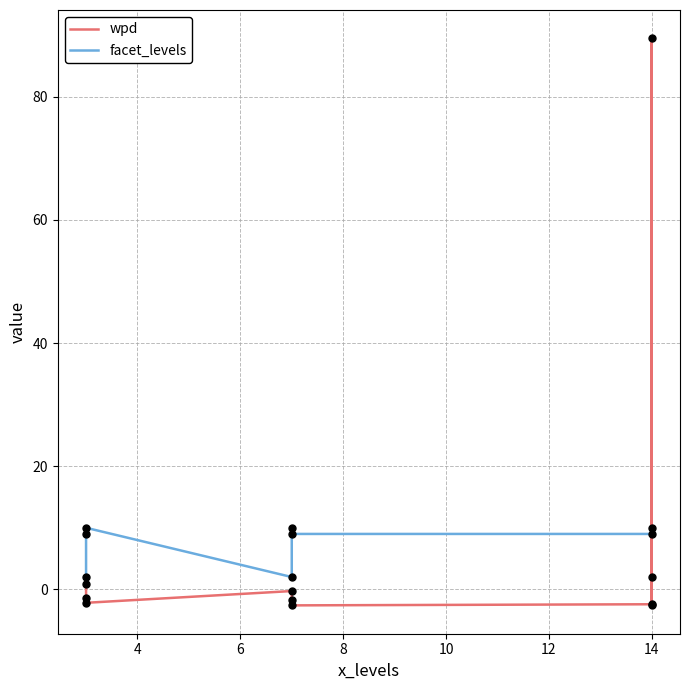

What are all the series names shown in the legend?

wpd, facet_levels